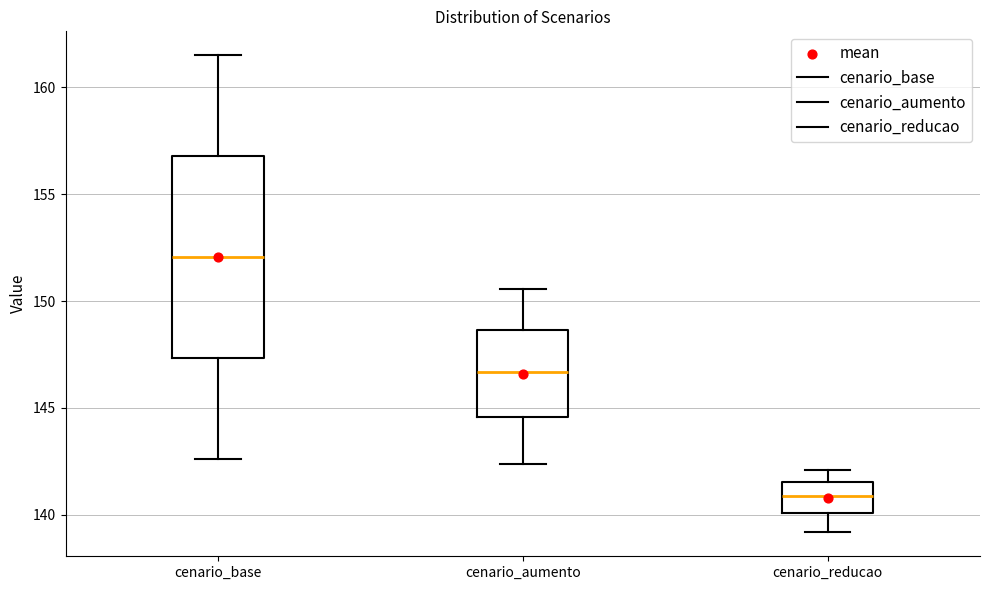

Reading left to right, read every box against the y-axis: the position of its median line, the range the box covers, and the ends of its whiskers. The values are not printed on the chart, so give them approximately, as read against the axis.

cenario_base: median 152.0, box 147.5 to 157.0, whiskers 142.5 to 161.5
cenario_aumento: median 146.5, box 144.5 to 148.5, whiskers 142.5 to 150.5
cenario_reducao: median 141.0, box 140.0 to 141.5, whiskers 139.0 to 142.0